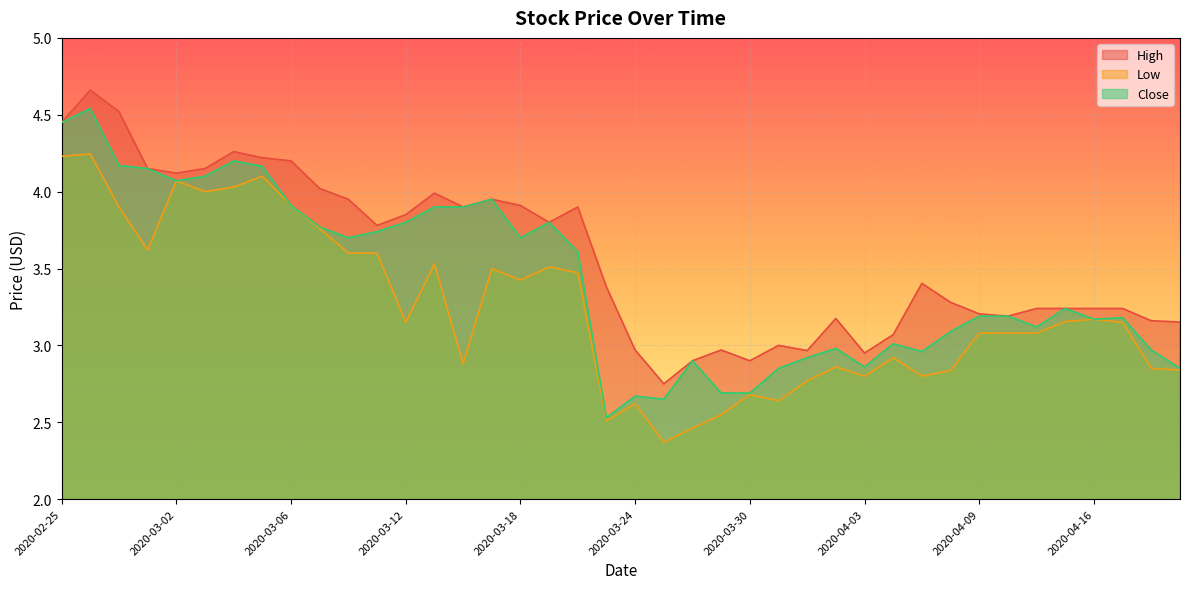

What is the label of the 30th point from the left?

2020-04-06